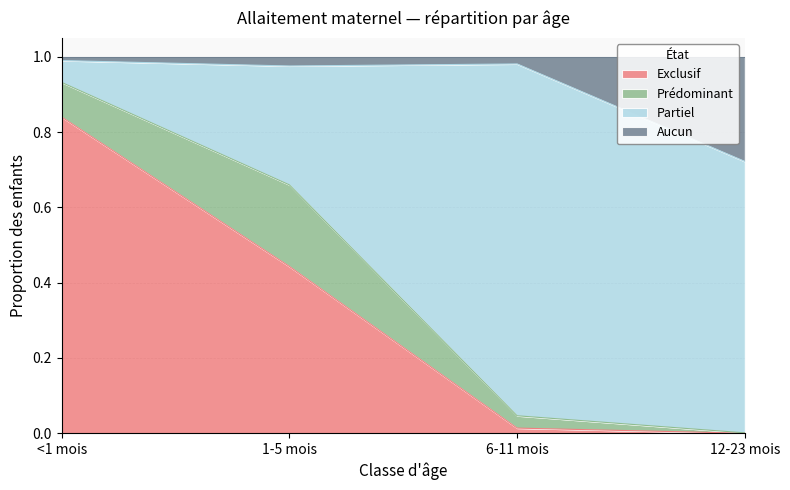

What is the total value across all series at 1-5 mois?

1.0